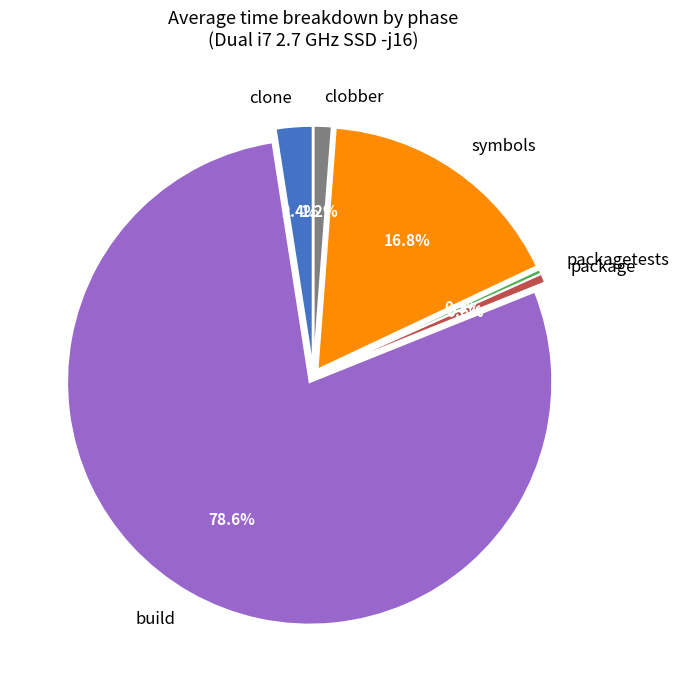

Rank the categories by value from highest to lowest.

build, symbols, clone, clobber, package, packagetests